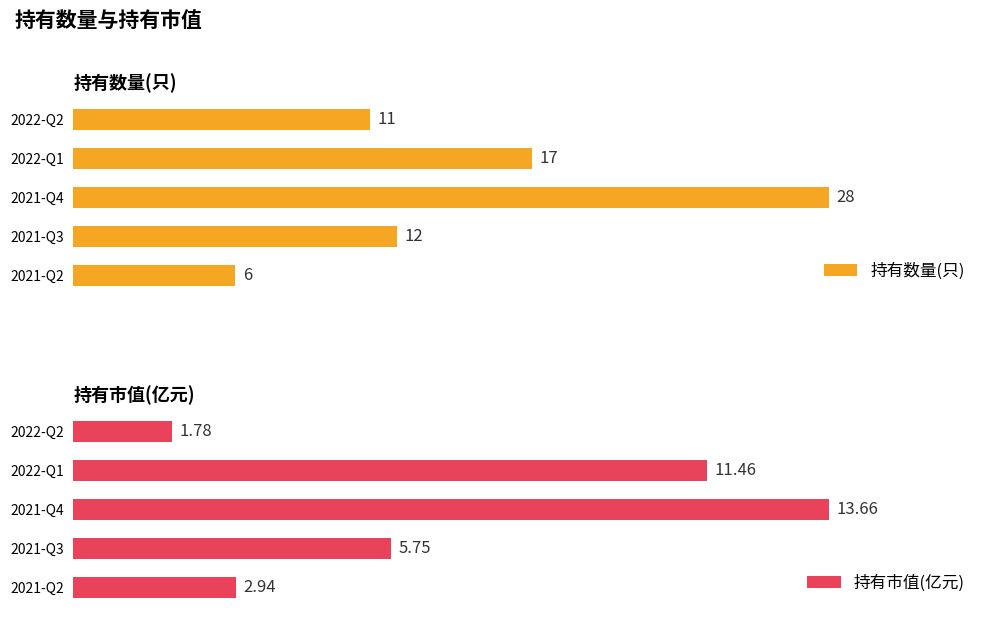

Reading right to left, transcribe all the data shown in this chart.

持有数量(只): 6.0	12.0	28.0	17.0	11.0
持有市值(亿元): 2.9	5.8	13.7	11.5	1.8